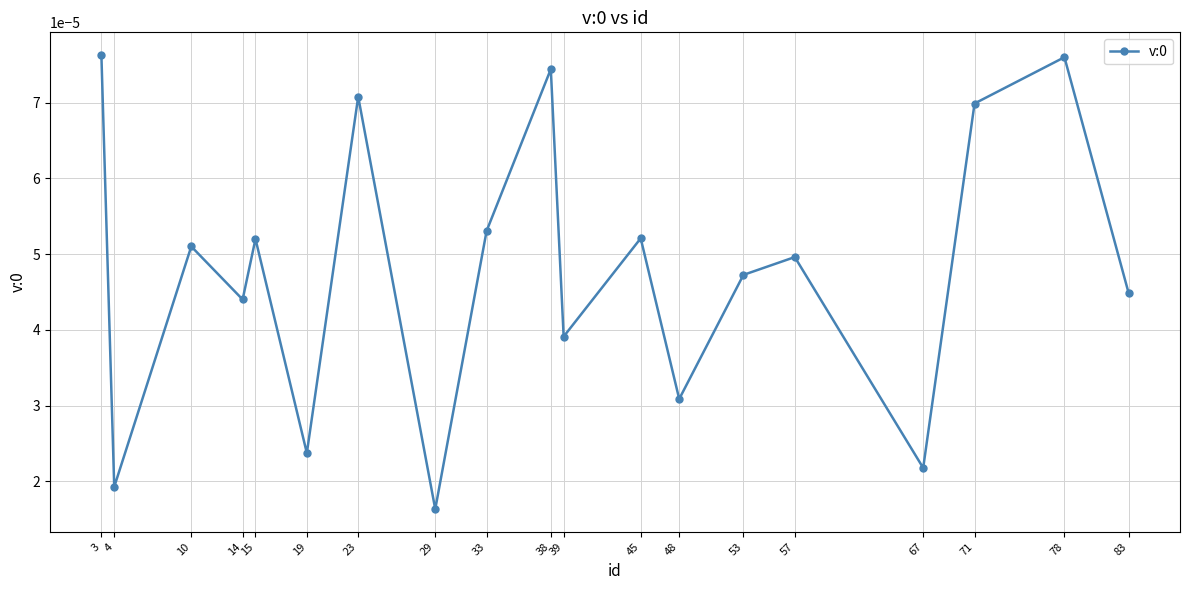

Count the values in the range 0 to 1.

19